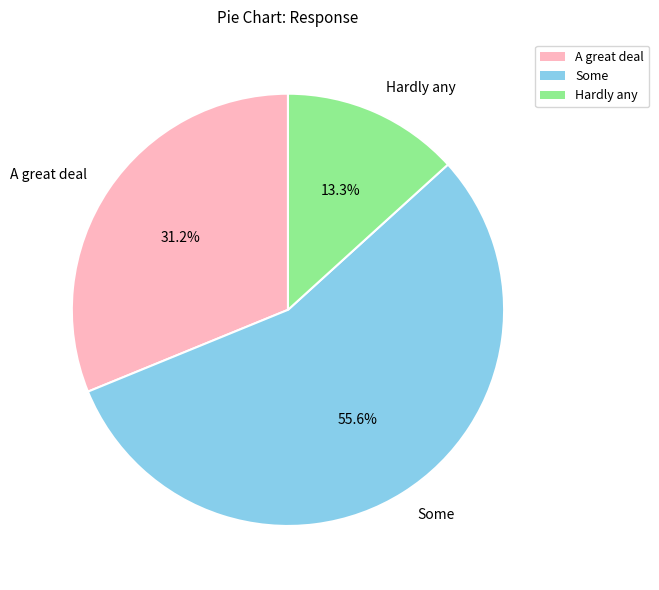

Is it true that Some is 56% of the pie?

True